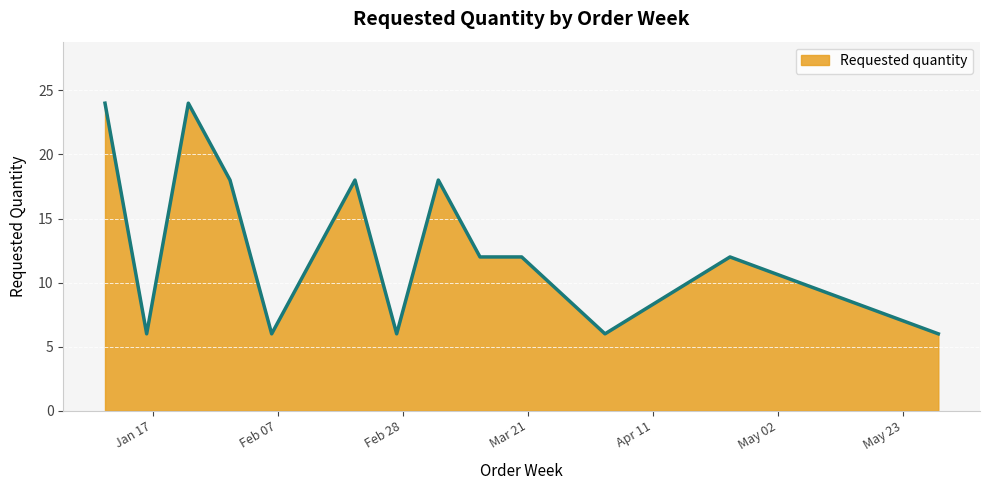

What is the greatest value displayed?

24